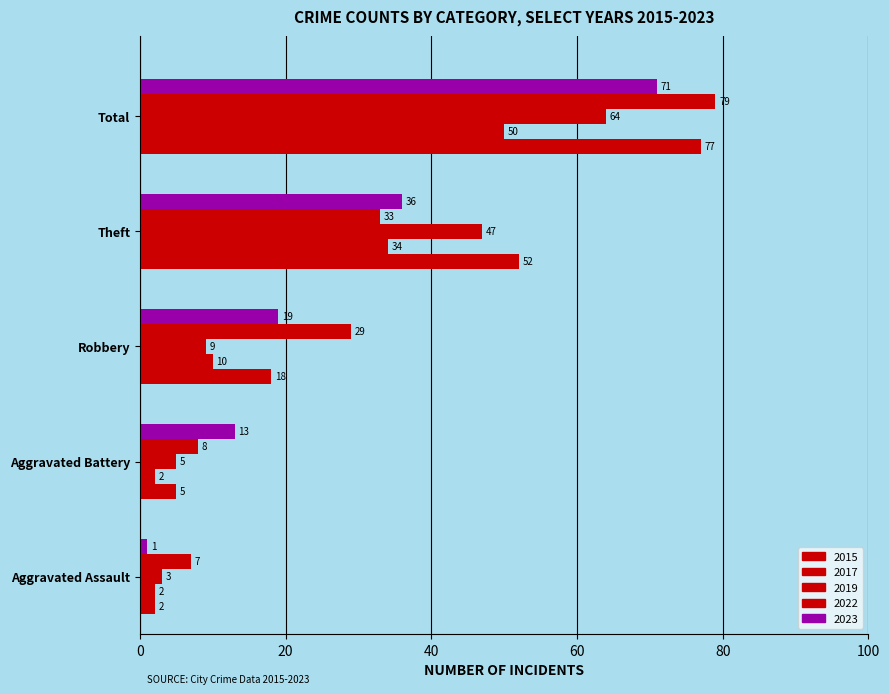

Which series changed the most between Robbery and Theft?

2019